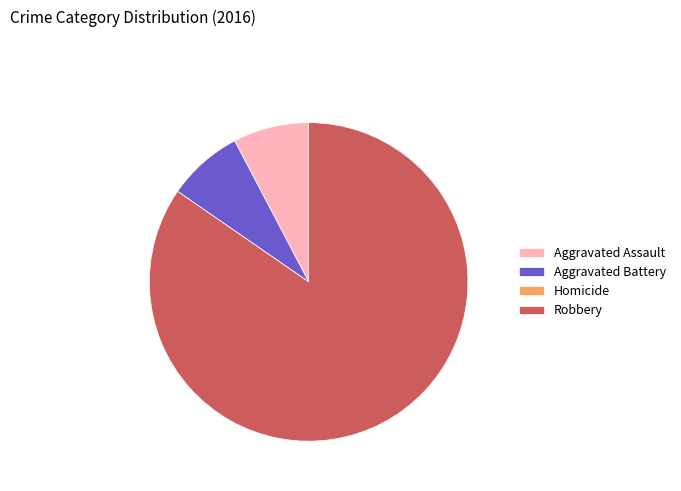

Combined, do Aggravated Assault and Robbery account for over 50%?

Yes